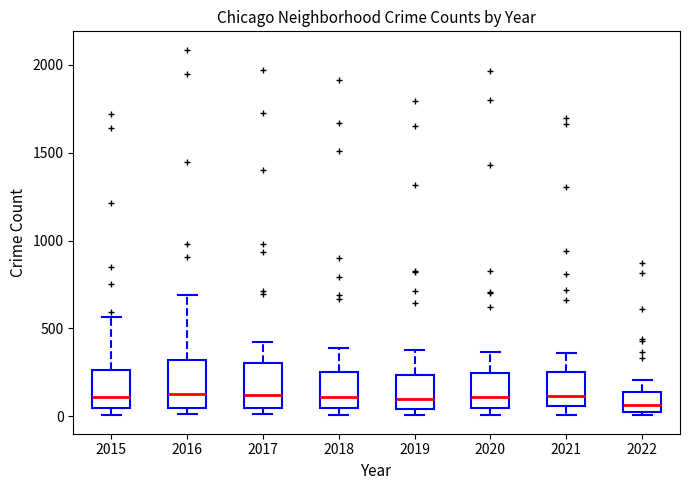

Where does the upper whisker of the box at x = 2019 end on the y-axis? The values are not printed on the chart, so give them approximately, as read against the axis.

400